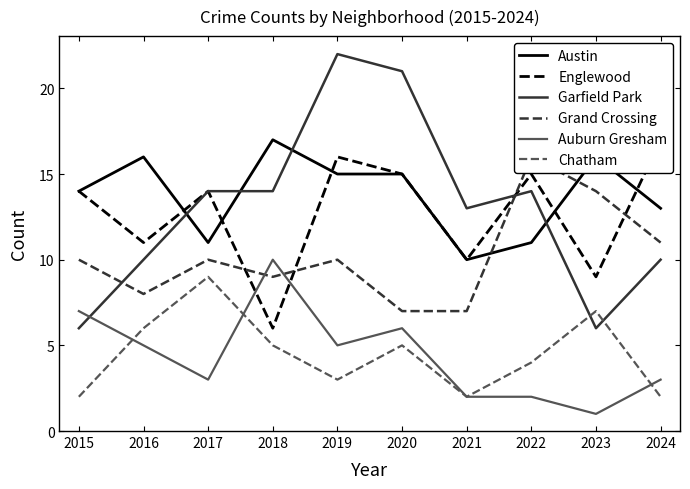

True or false: Auburn Gresham has a value of 2 at 2021.

True